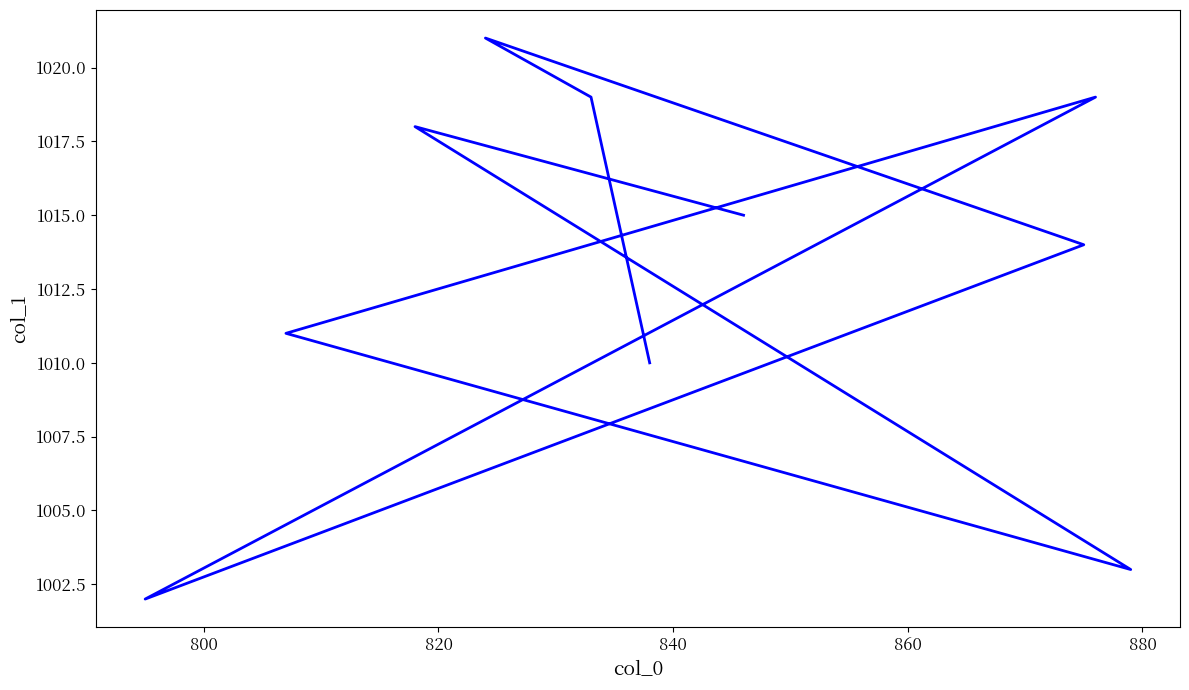

Count the number of values greater than 1015.

4